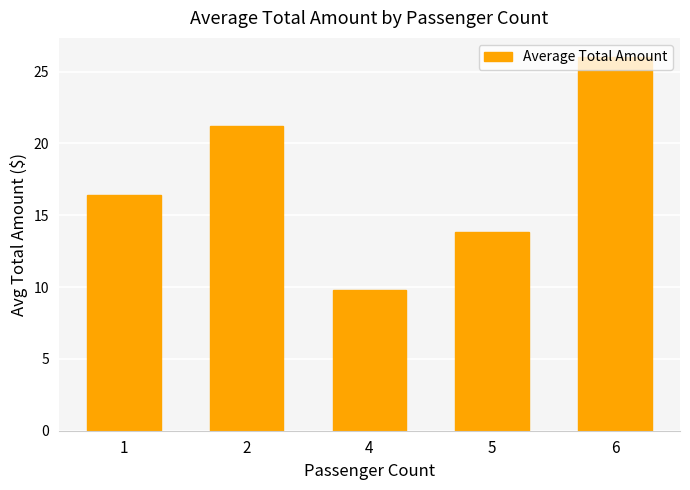

Between 1 and 5, which is larger?

1